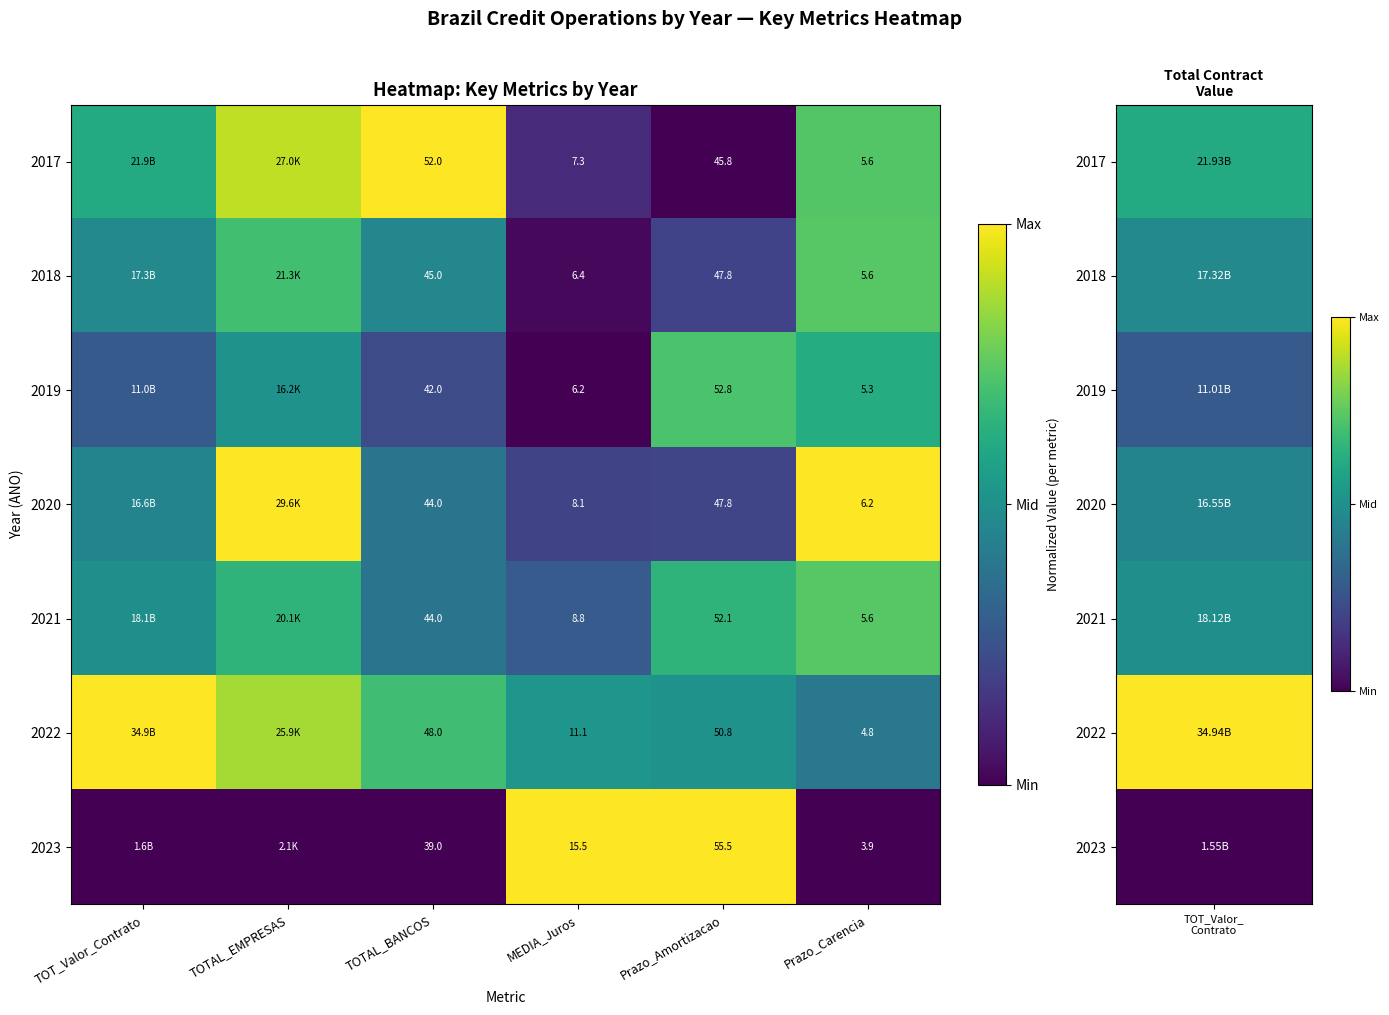

The 2018 series shows 0.2 at Prazo_Carencia. True or false?

False